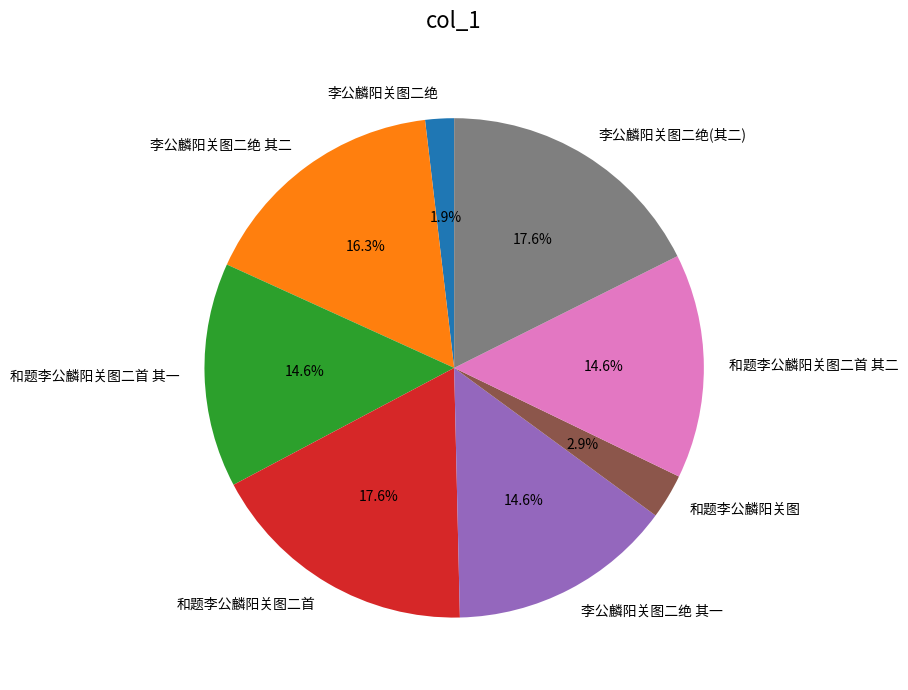

How many segments does this pie chart have?

8